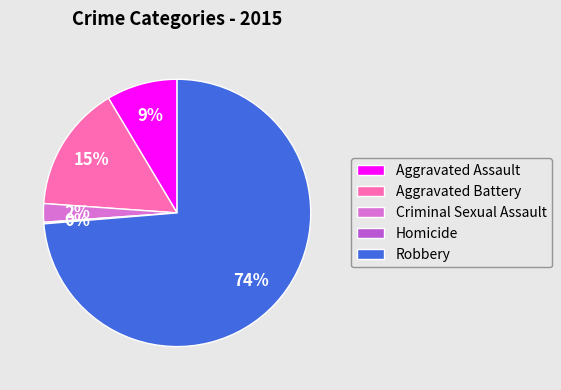

Is it true that Robbery is 68% of the pie?

False